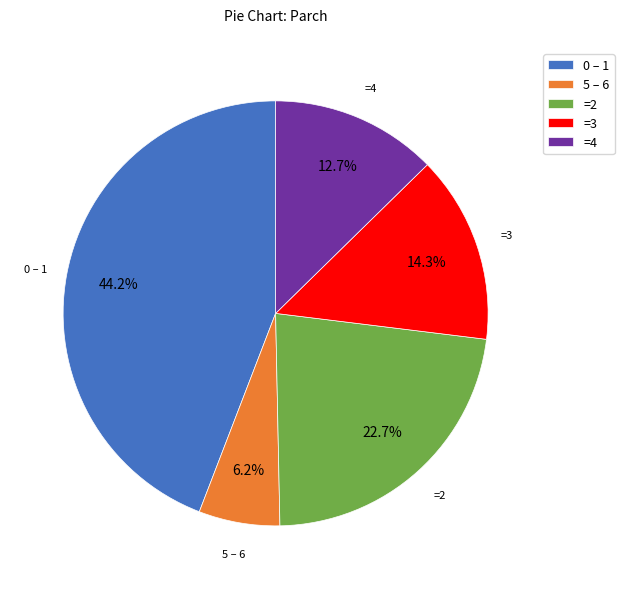

Combined, what portion of the pie is =2 and 5 – 6?

28.9%